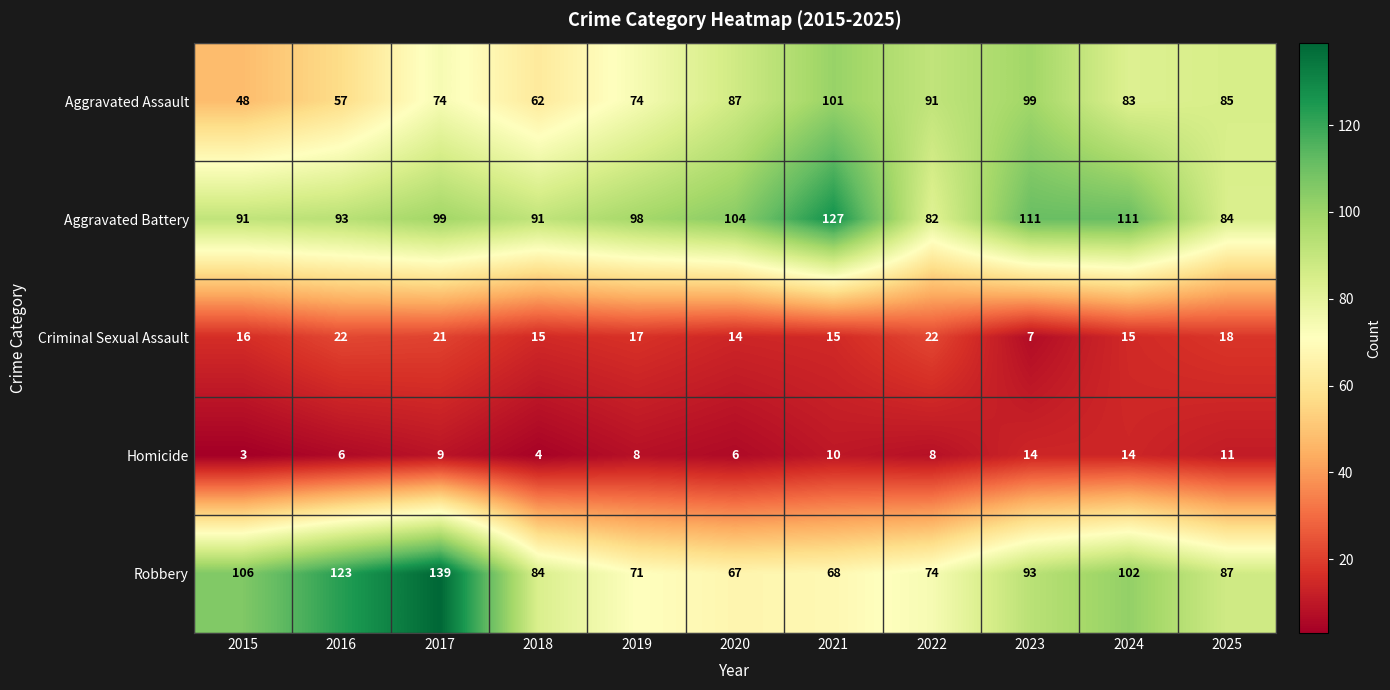

True or false: Aggravated Battery has a value of 57 at 2021.

False